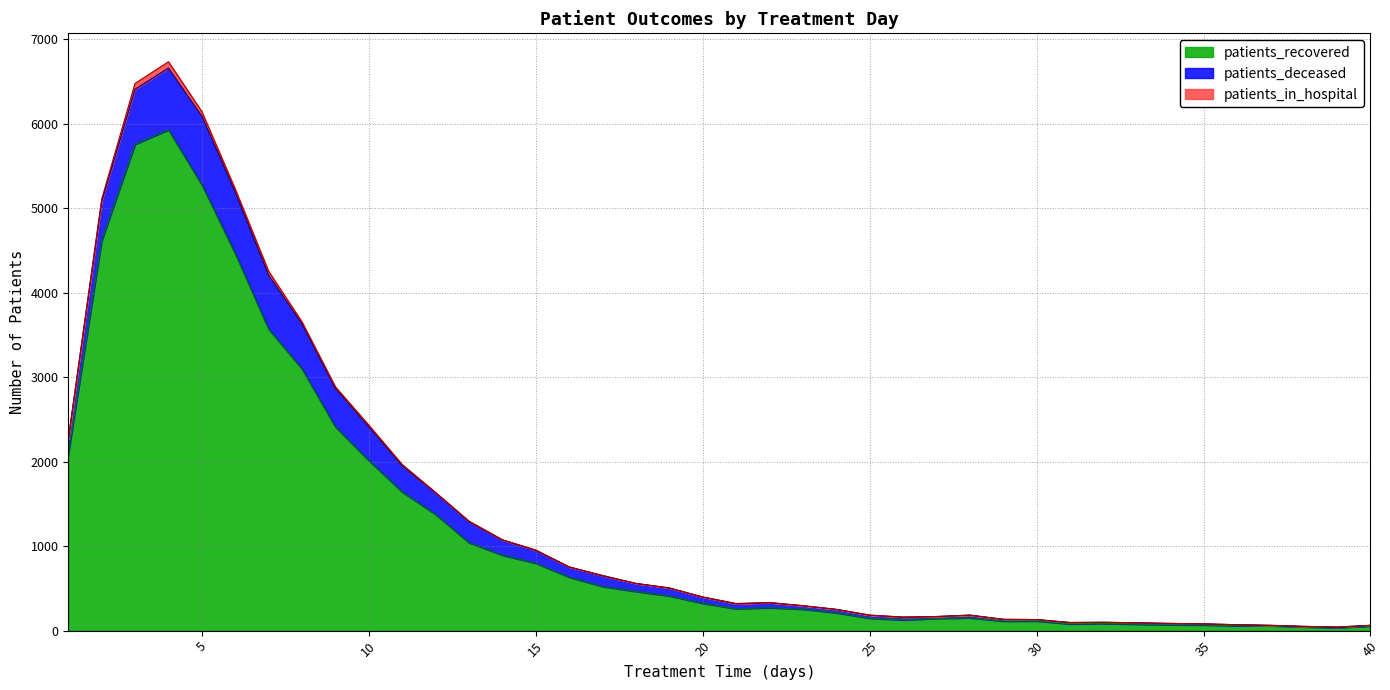

At which label does patients_deceased first exceed 74?

1